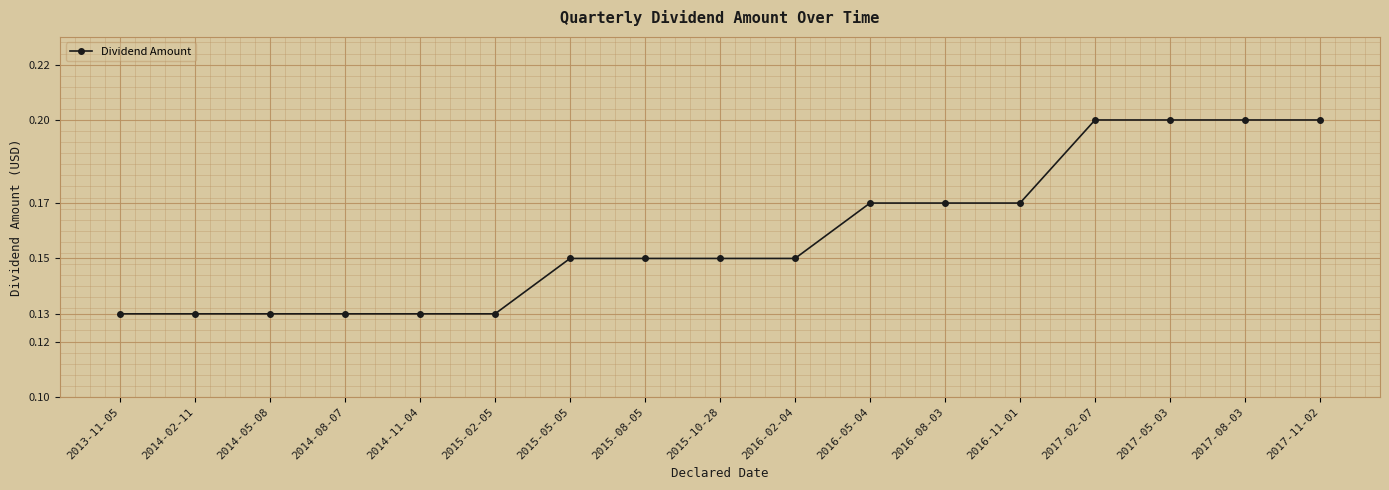

Between 2016-08-03 and 2017-08-03, which is larger?

2017-08-03